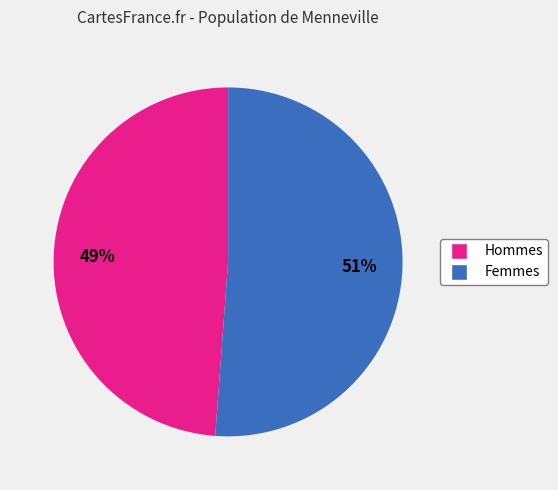

To the nearest percent, what portion does Hommes represent?

49%